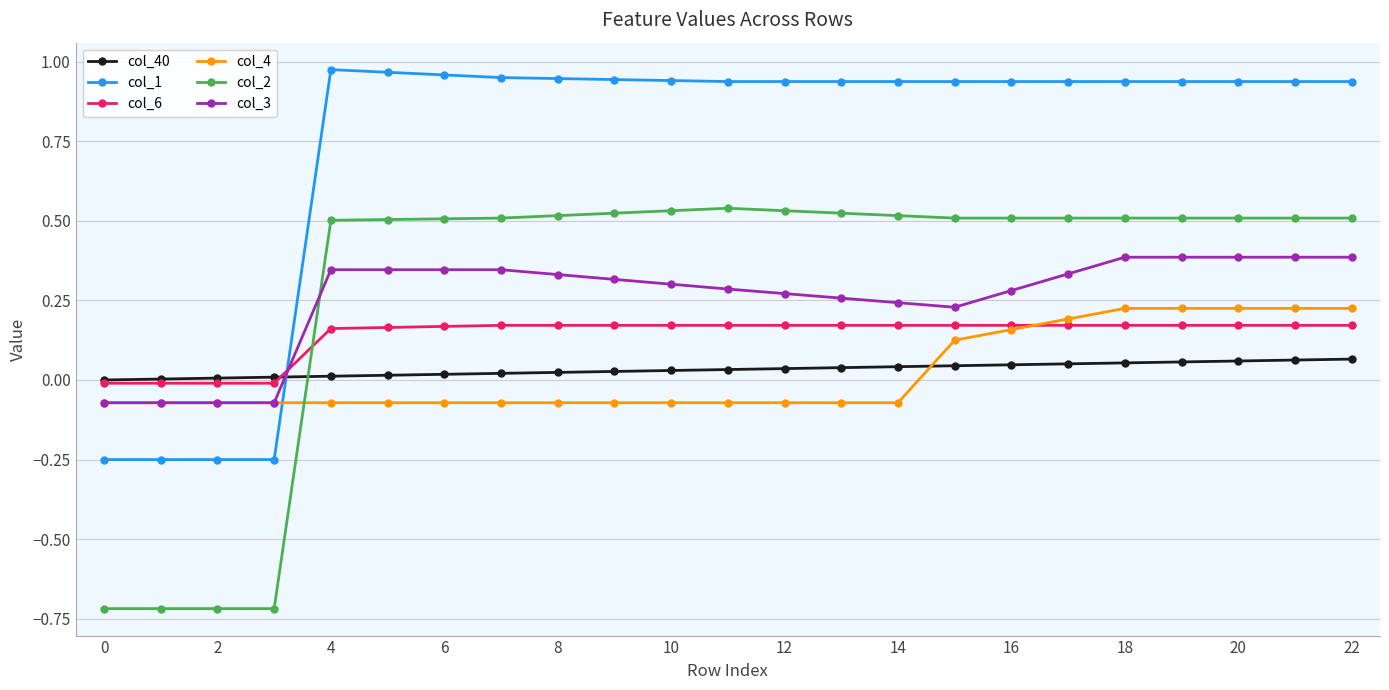

How many data points in col_2 are less than 0?

4